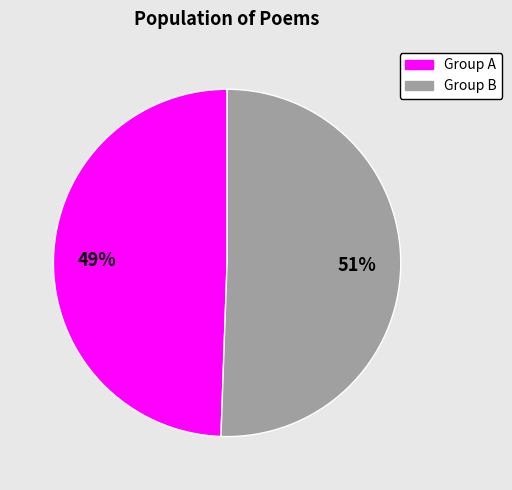

How many segments does this pie chart have?

2